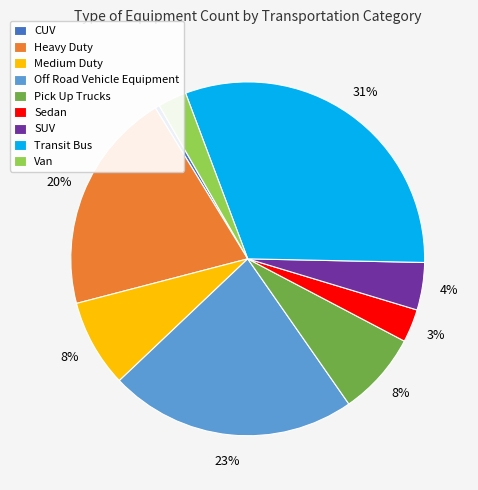

To the nearest percent, what portion does SUV represent?

4%